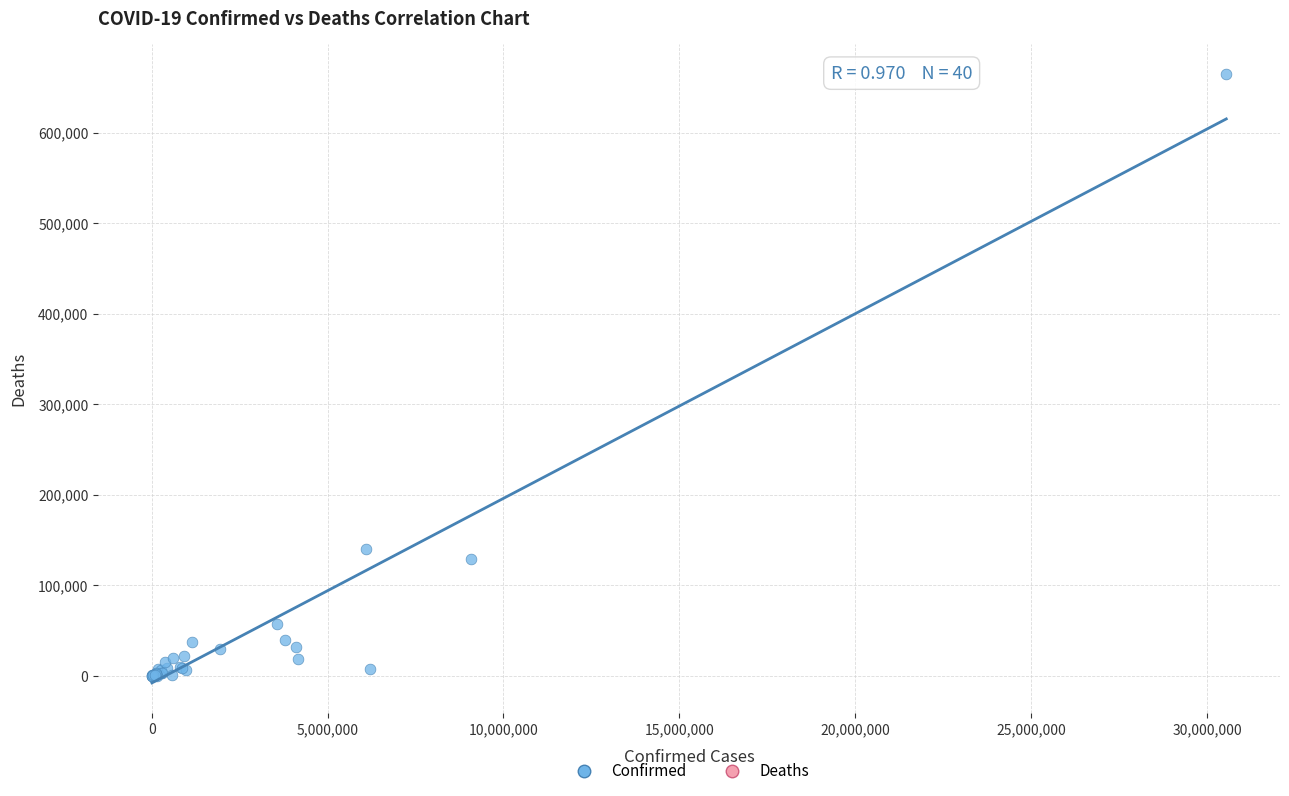

What Y value in the scatter plot is closest to 332173?

139809